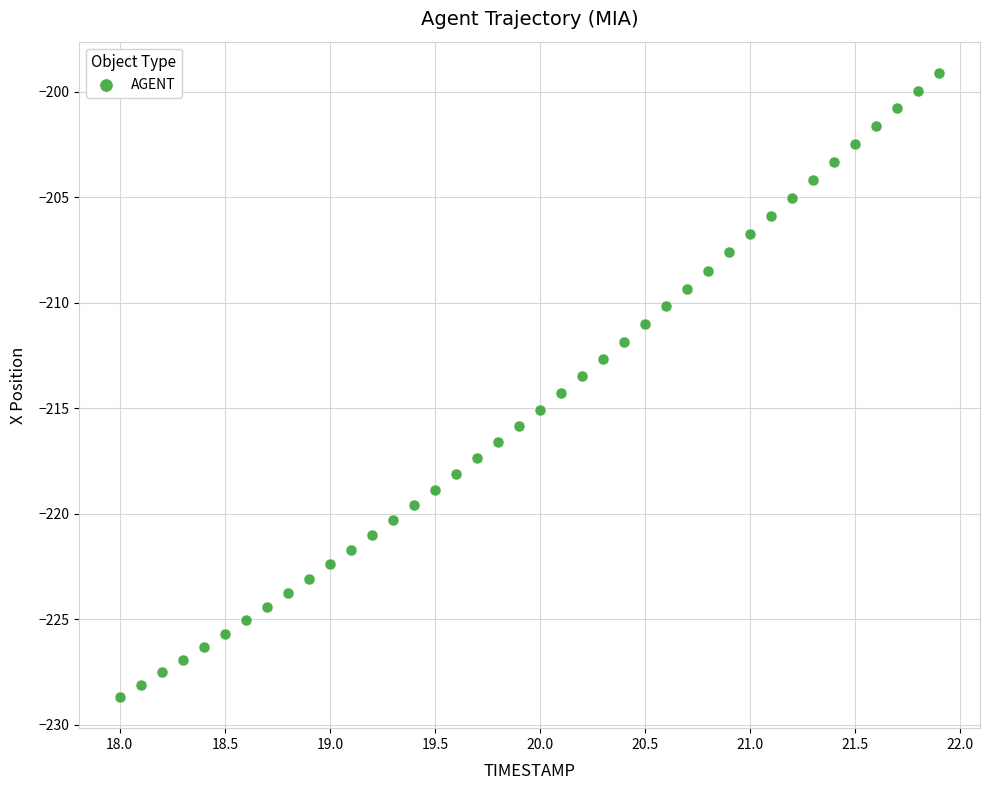

What is the range of Y values (max minus min)?

29.6